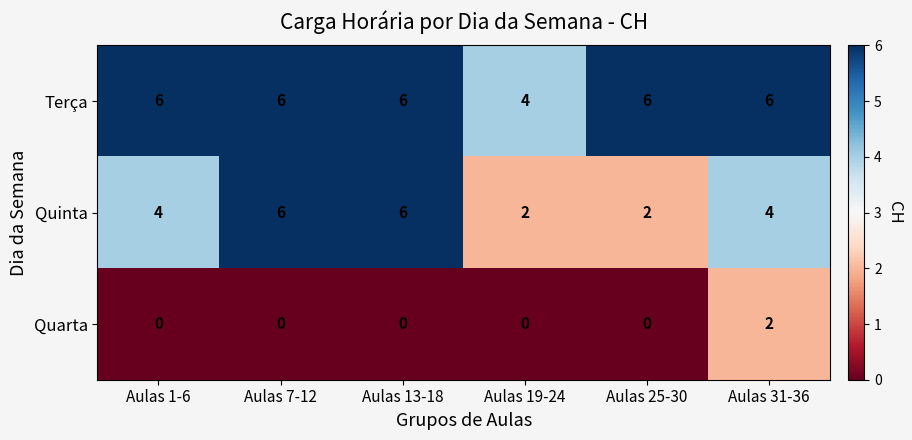

At Aulas 25-30, list the series in order from smallest to largest.

Quarta, Quinta, Terça